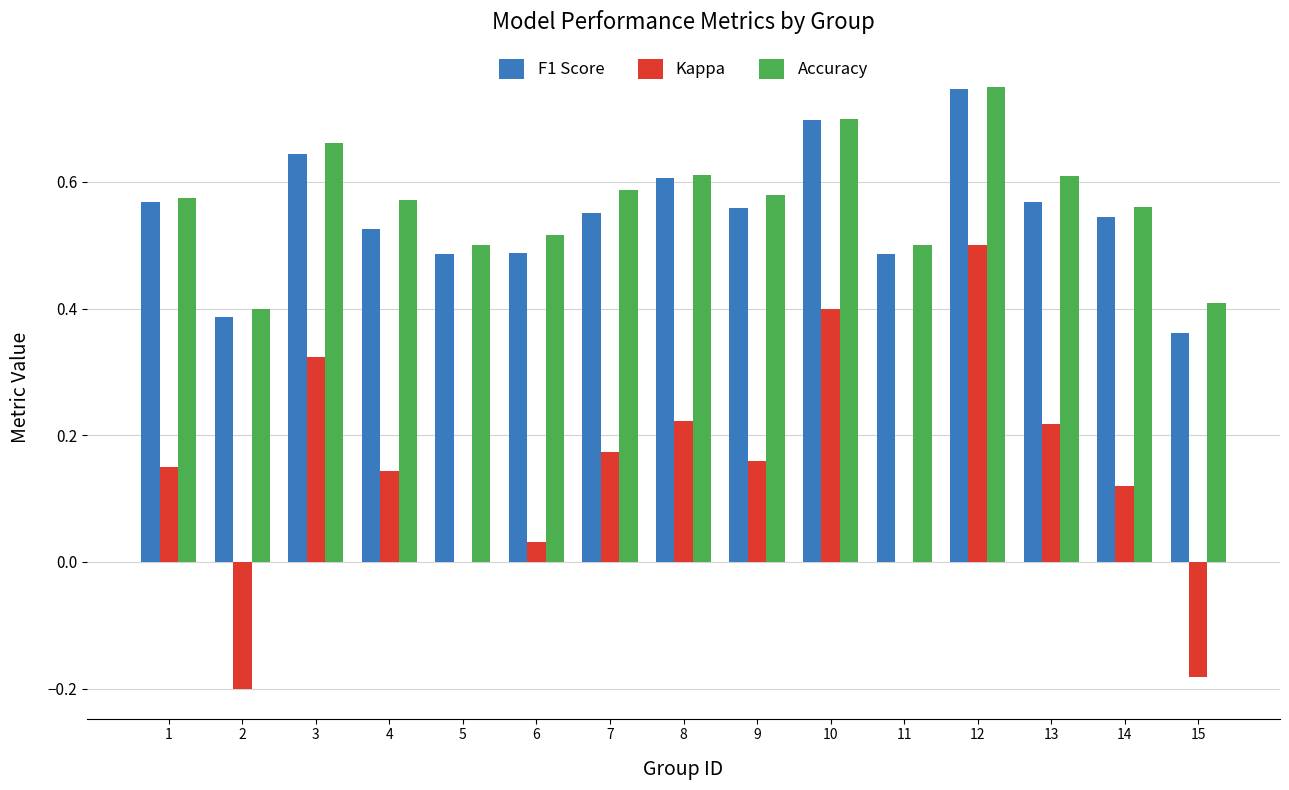

What is the sum of all F1 Score values?

8.2